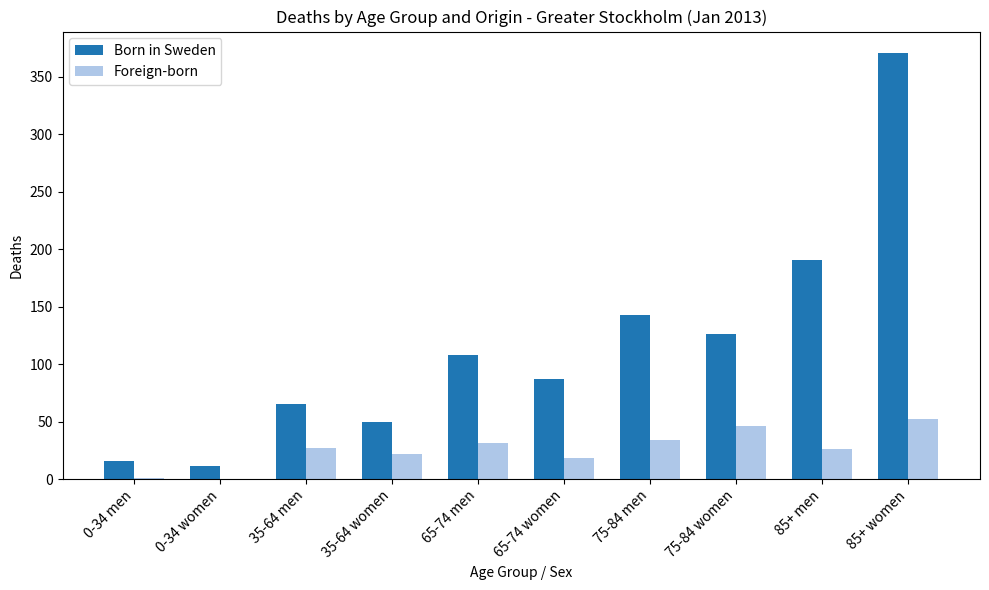

Which category has the highest value across all series?

85+ women